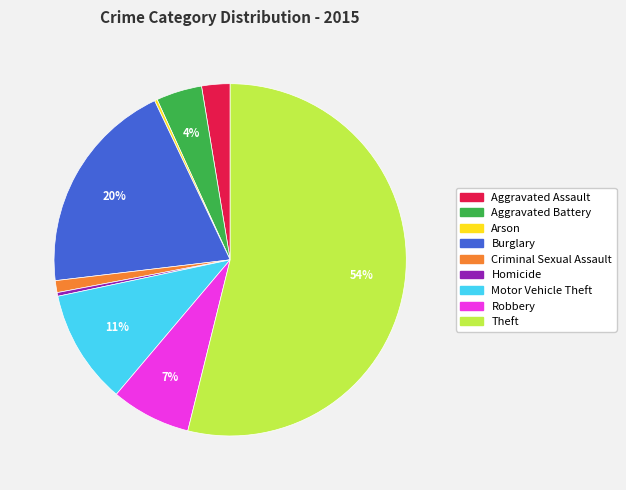

Between Criminal Sexual Assault and Motor Vehicle Theft, which is larger?

Motor Vehicle Theft